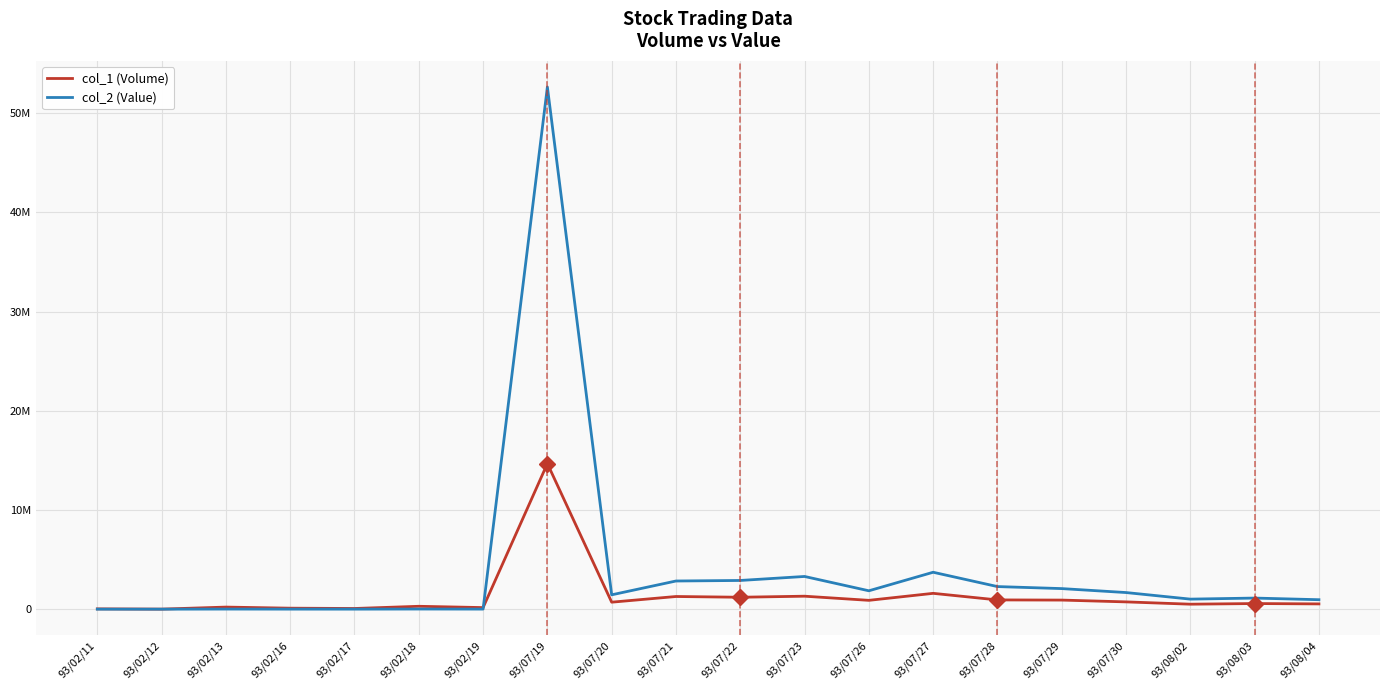

Reading left to right, list all the values displayed in this chart.

col_1 (Volume): 93/02/11=30000	93/02/12=5000	93/02/13=210000	93/02/16=100000	93/02/17=68000	93/02/18=290000	93/02/19=159000	93/07/19=14680000	93/07/20=705000	93/07/21=1277000	93/07/22=1202000	93/07/23=1308000	93/07/26=890000	93/07/27=1596000	93/07/28=933000	93/07/29=916000	93/07/30=734000	93/08/02=502000	93/08/03=567000	93/08/04=531000
col_2 (Value): 93/02/11=1500	93/02/12=250	93/02/13=10500	93/02/16=5000	93/02/17=3400	93/02/18=14500	93/02/19=7950	93/07/19=52646300	93/07/20=1446550	93/07/21=2839400	93/07/22=2894150	93/07/23=3297250	93/07/26=1853600	93/07/27=3721850	93/07/28=2277950	93/07/29=2074550	93/07/30=1675550	93/08/02=1012550	93/08/03=1119100	93/08/04=953850